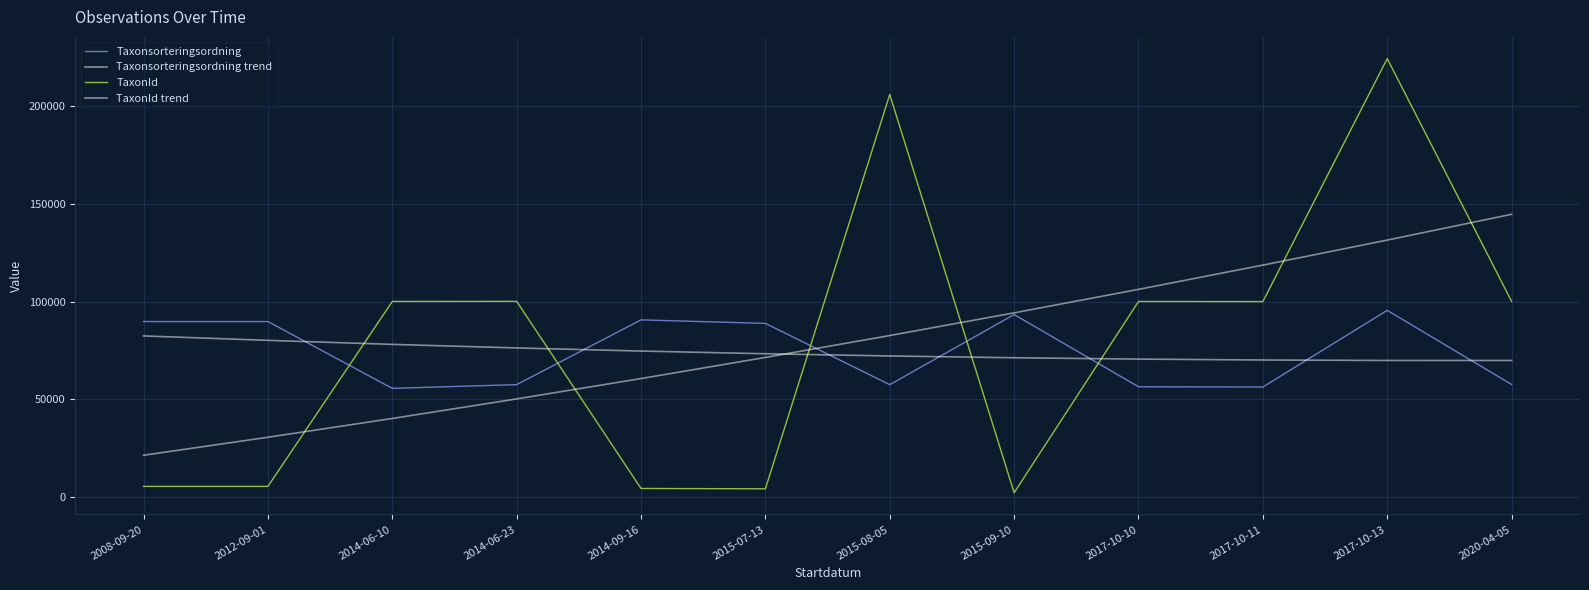

Reading left to right, what are all the values shown in this chart?

Taxonsorteringsordning: 89788.0	89789.0	55599.0	57501.0	90649.0	88845.0	57484.0	93375.0	56411.0	56286.0	95514.0	57576.0
Taxonsorteringsordning trend: 82431.7	80153.9	78103.2	76279.6	74683.3	73314.0	72172.0	71257.1	70569.3	70108.7	69875.3	69869.0
TaxonId: 5420.0	5420.0	100070.0	100111.0	4363.0	4188.0	205998.0	2180.0	100049.0	100001.0	224361.0	100117.0
TaxonId trend: 21354.7	30568.3	40181.5	50194.3	60606.9	71419.1	82631.0	94242.6	106253.8	118664.8	131475.4	144685.7